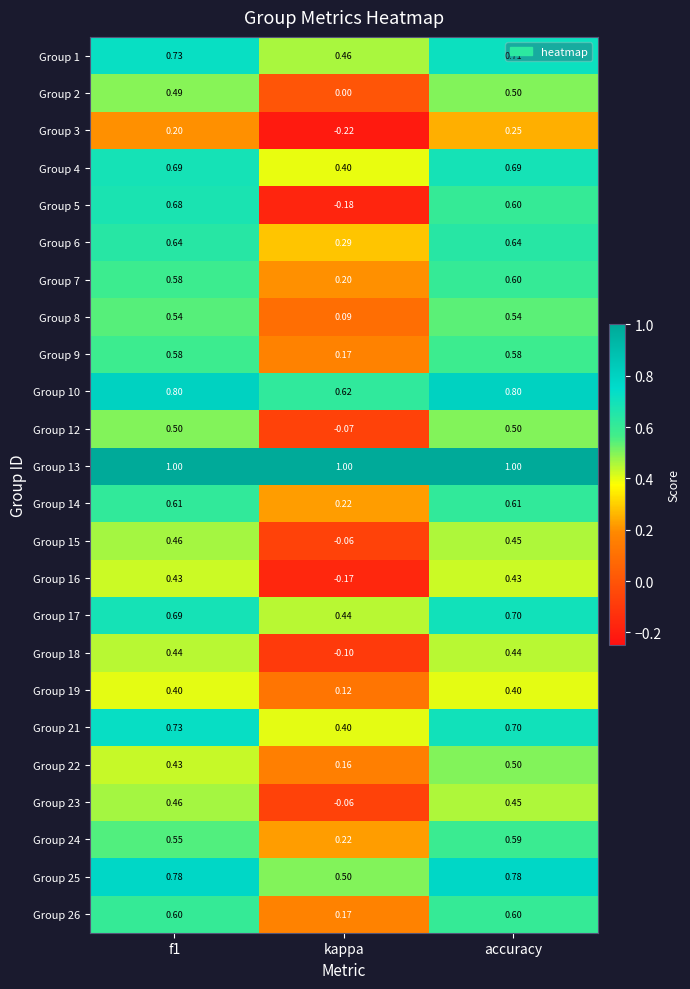

Which label corresponds to the smallest value in the chart?

kappa